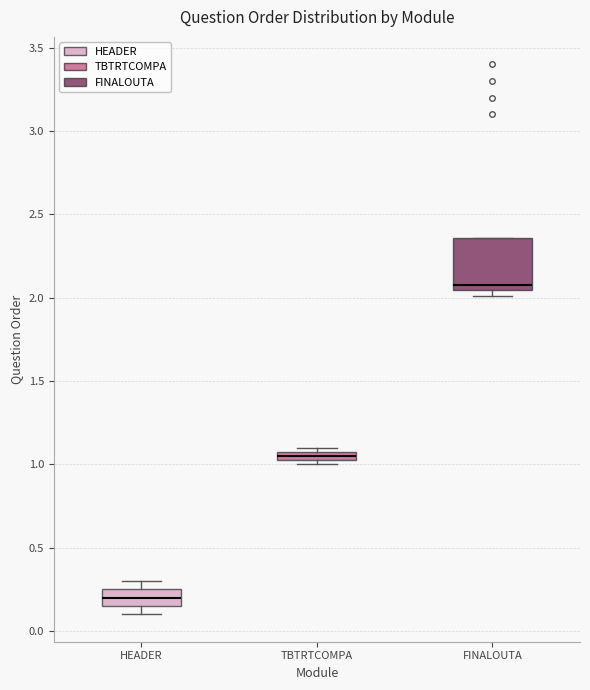

Where is the lower edge of the box for TBTRTCOMPA on the y-axis? The values are not printed on the chart, so give them approximately, as read against the axis.

1.05